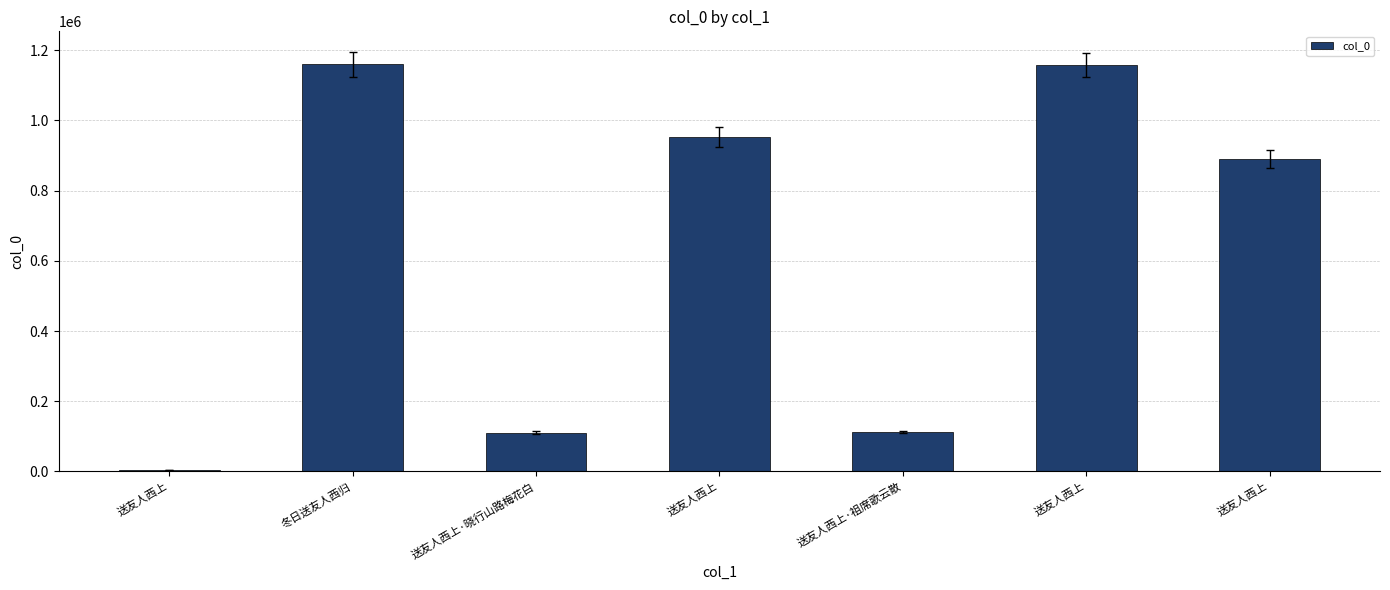

Count the number of data series in this chart.

1